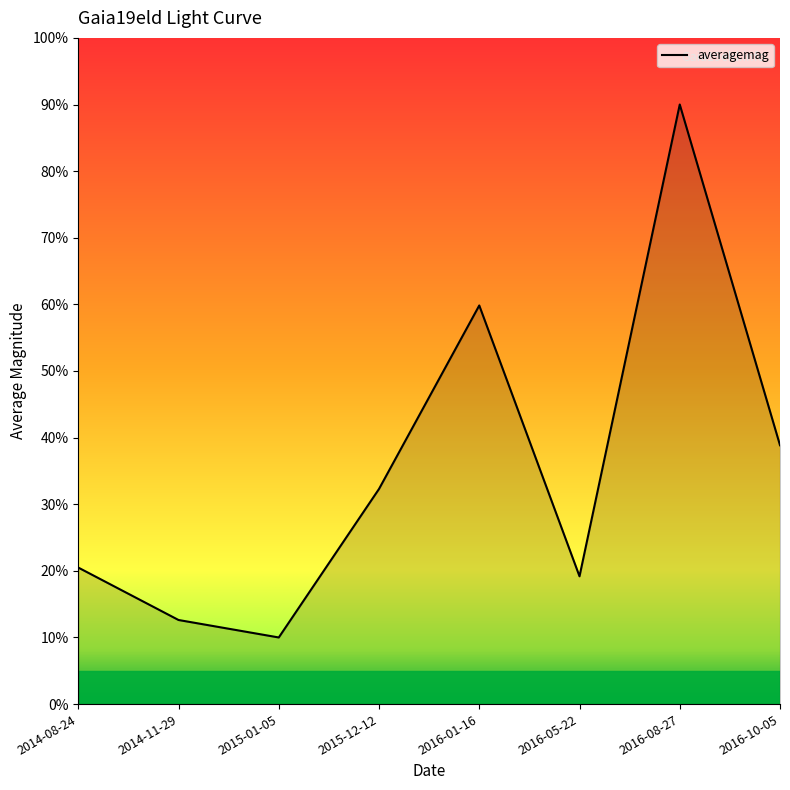

List the labels in order of value, smallest first.

2015-01-05, 2014-11-29, 2016-05-22, 2014-08-24, 2015-12-12, 2016-10-05, 2016-01-16, 2016-08-27